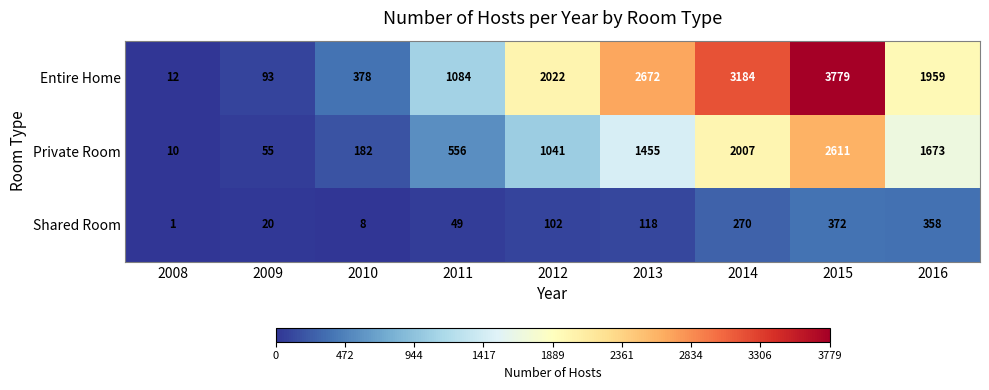

True or false: Entire Home has a value of 3184 at 2014.

True